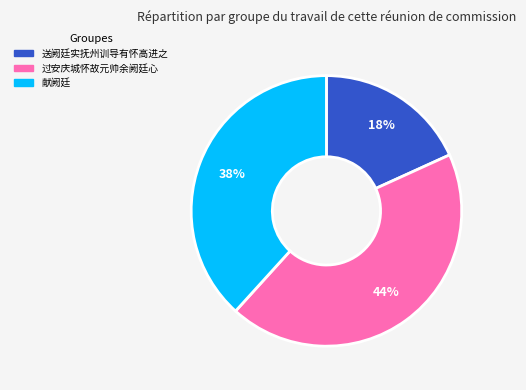

The 送阙廷实抚州训导有怀高进之 slice represents 9% of the pie. True or false?

False